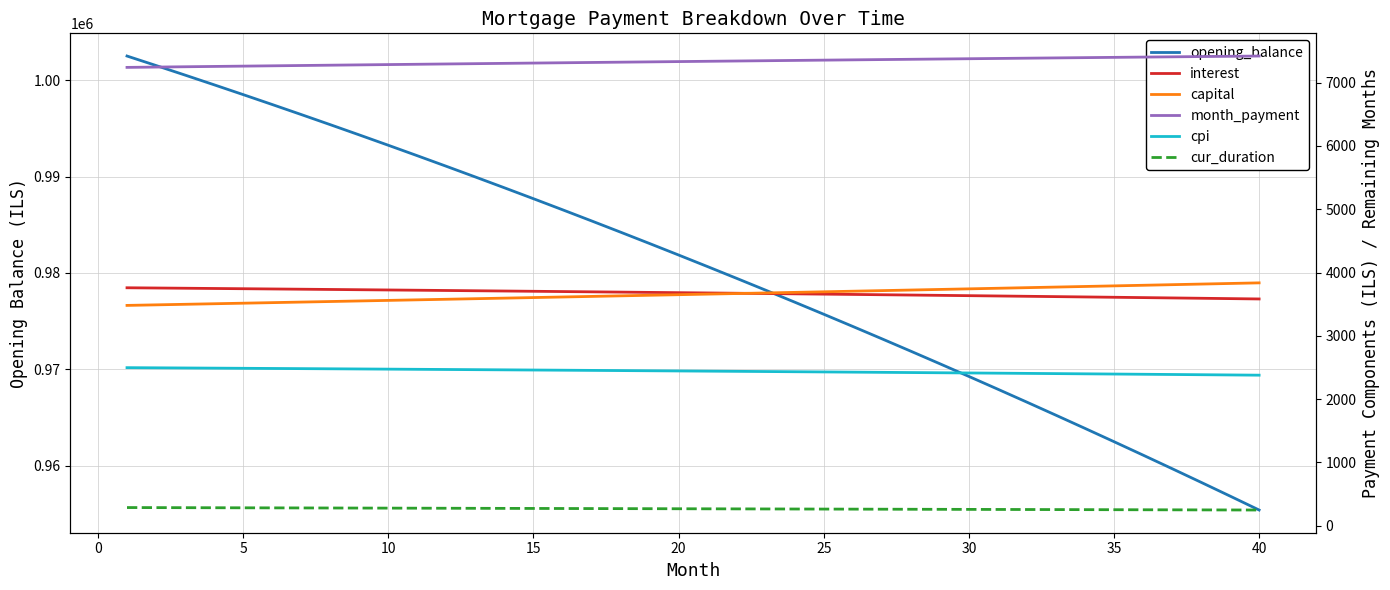

What is the sum of all opening_balance values?

39217832.8